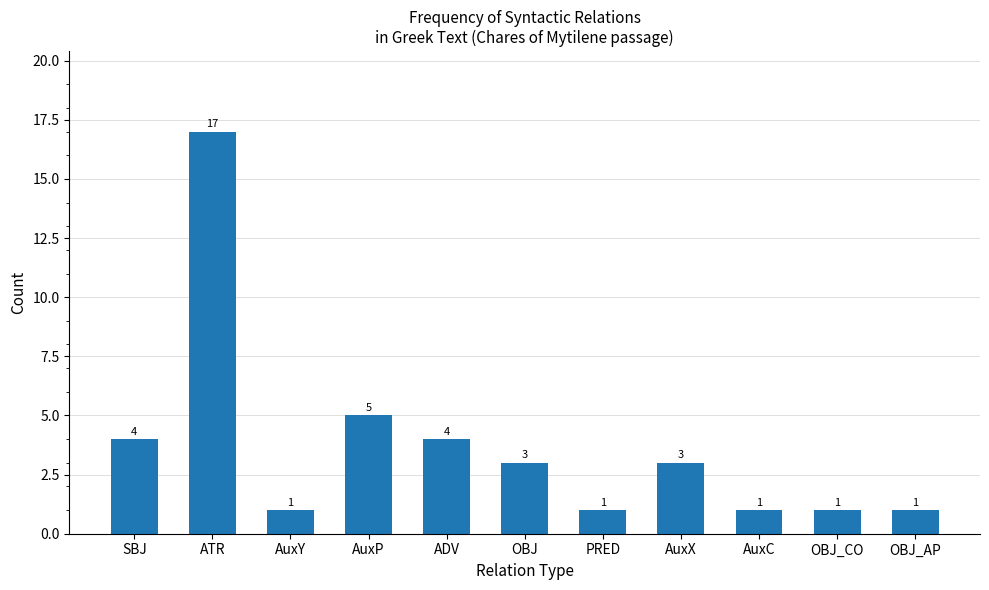

Are the bars grouped side by side (vs. stacked)?

No